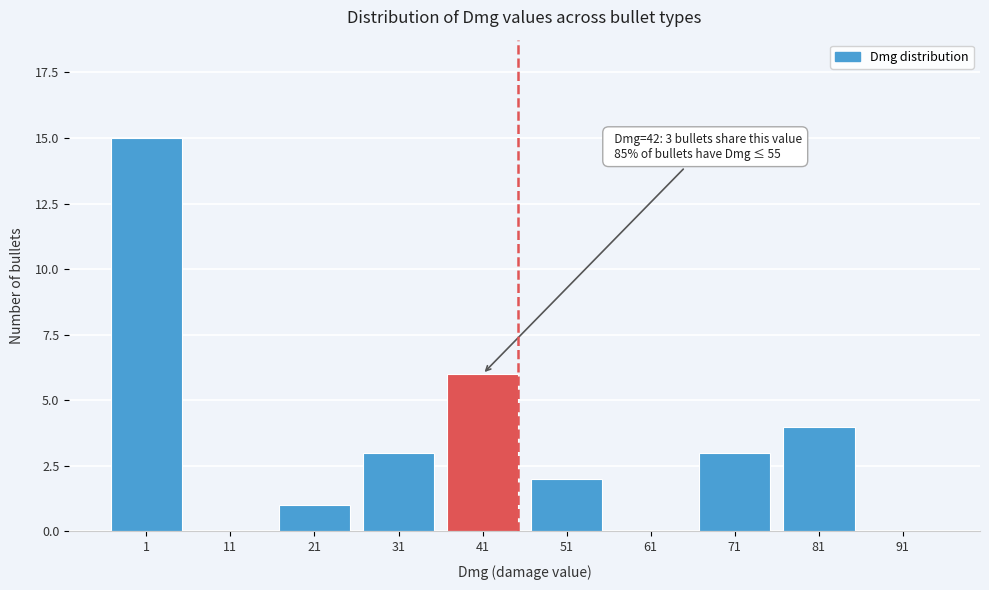

Reading left to right, what are all the values shown in this chart?

1=15	11=0	21=1	31=3	41=6	51=2	61=0	71=3	81=4	91=0